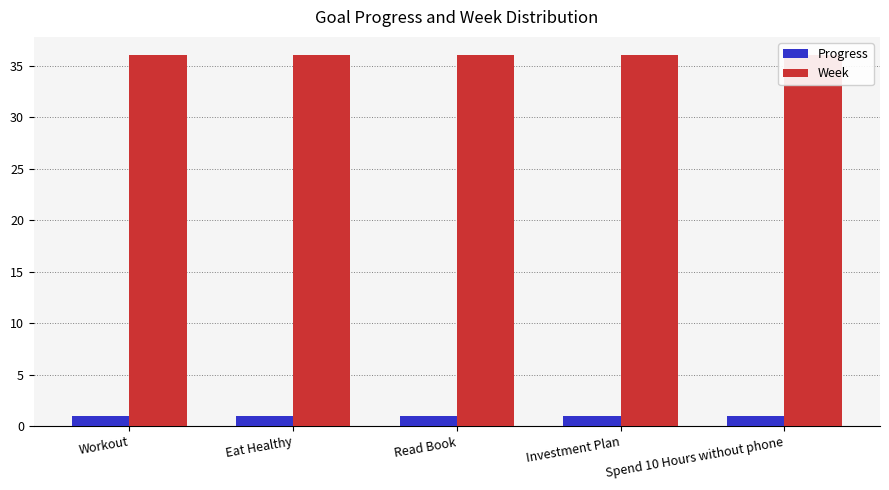

Which has a higher value, Read Book or Investment Plan?

Read Book